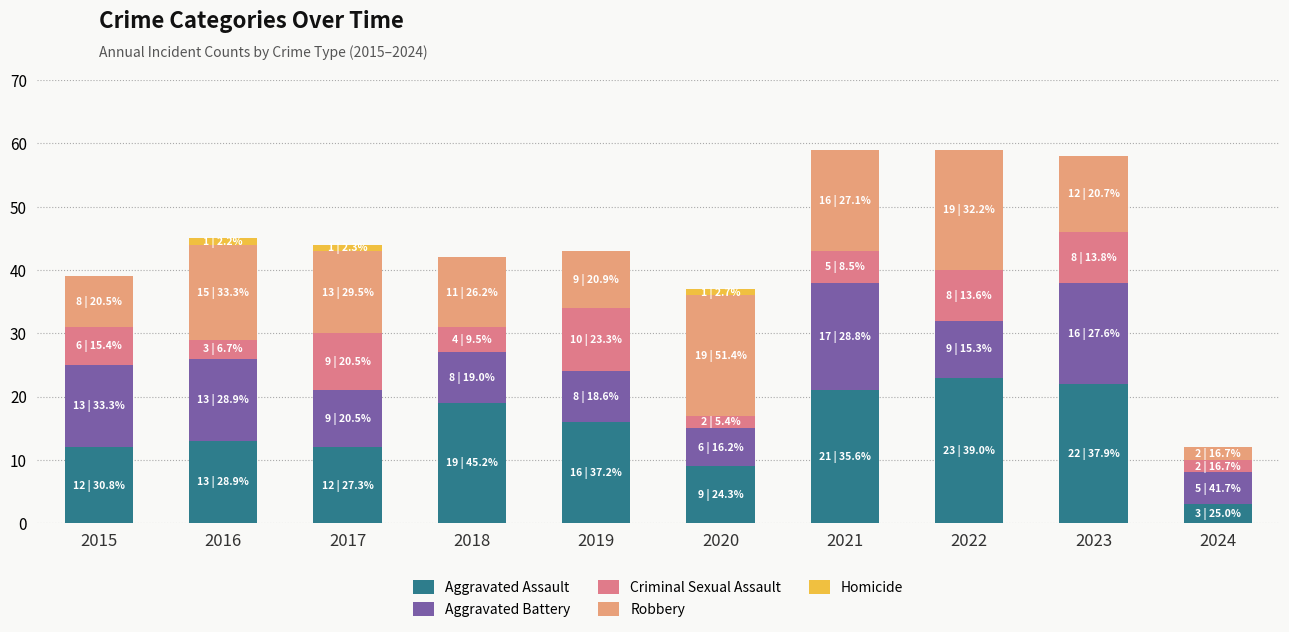

What is the total value across all series at 2019?

43